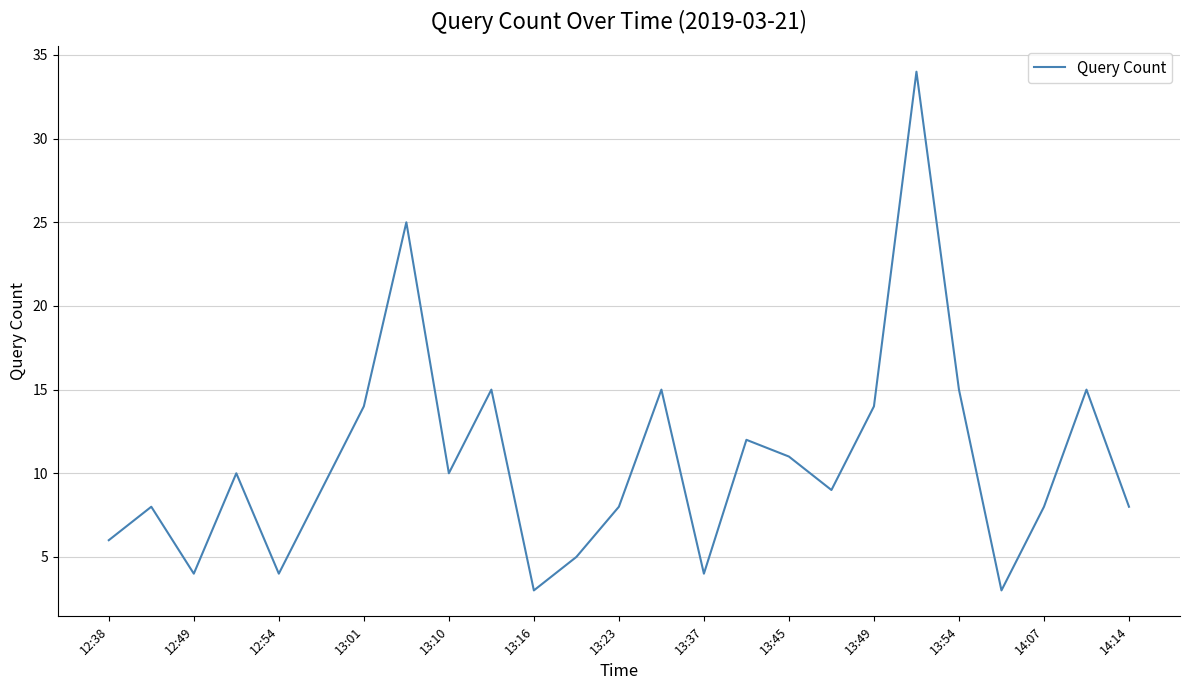

What is the minimum value shown in the chart?

3